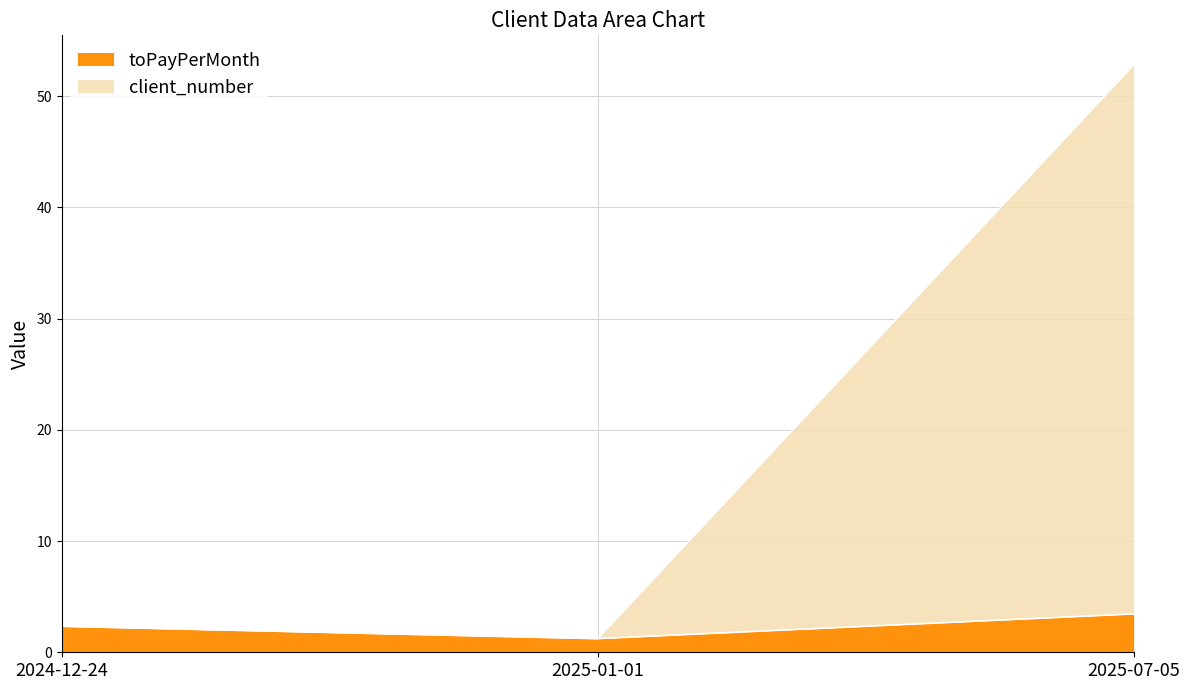

What is the label of the 1st point from the right?

2025-07-05